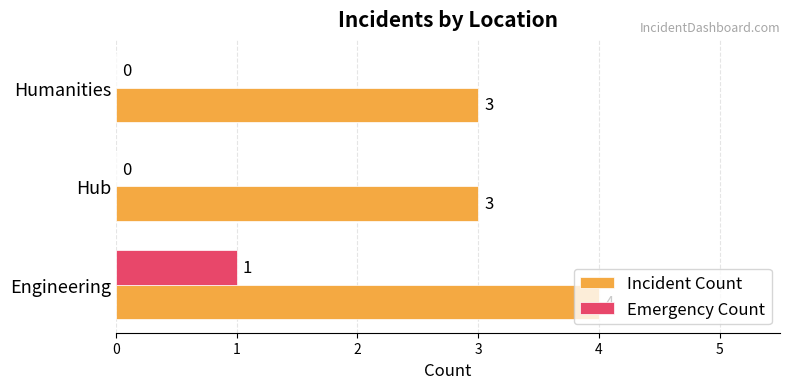

At which category does the chart reach its peak across all series?

Engineering